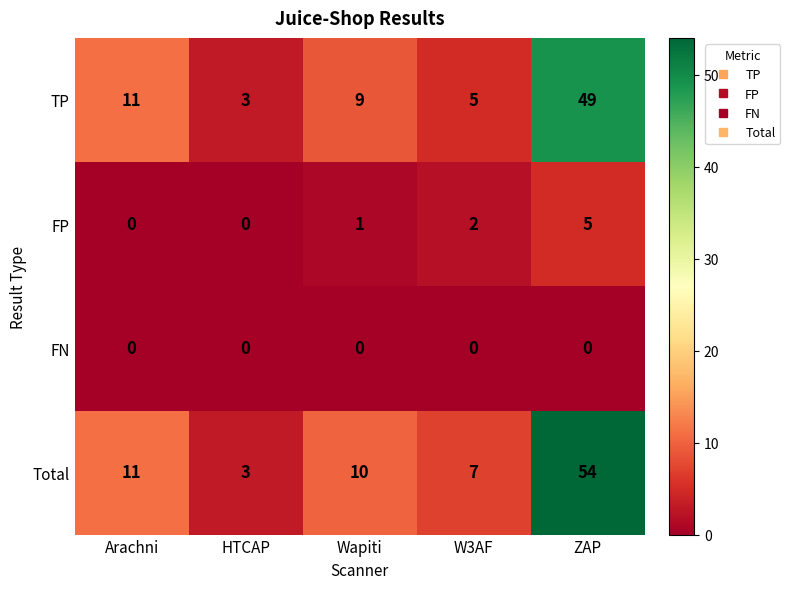

At which category does the chart reach its peak across all series?

ZAP